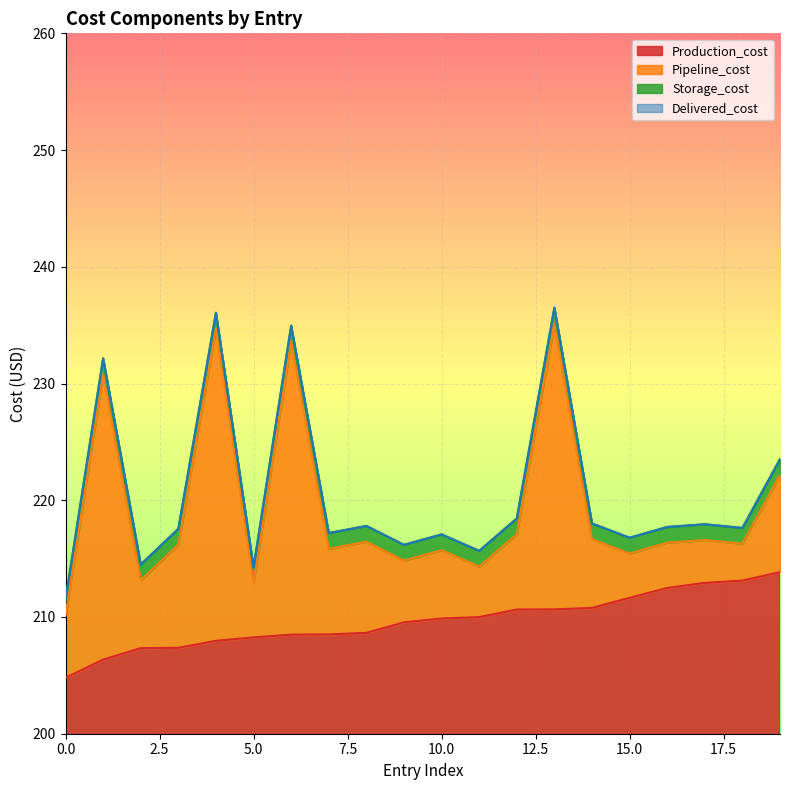

What is the lowest value of the Production_cost series?

204.8